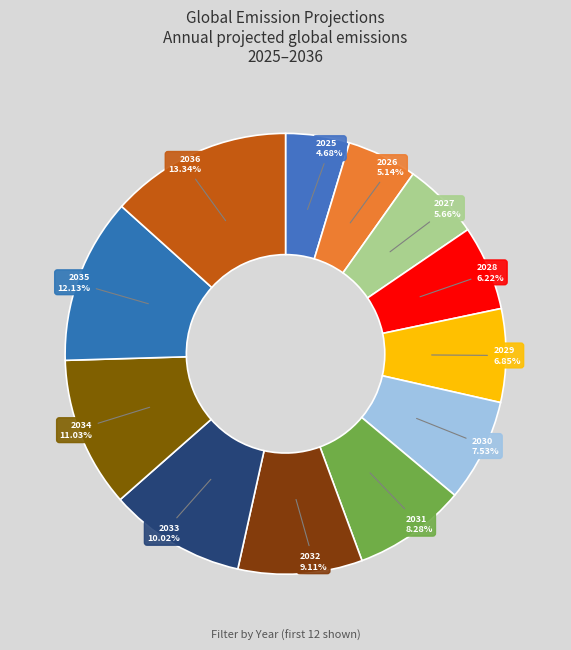

How many slices are in this pie chart?

12